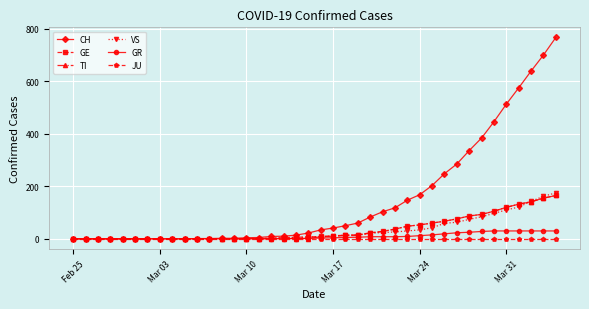

At how many categories does at least one series exceed 395?

6